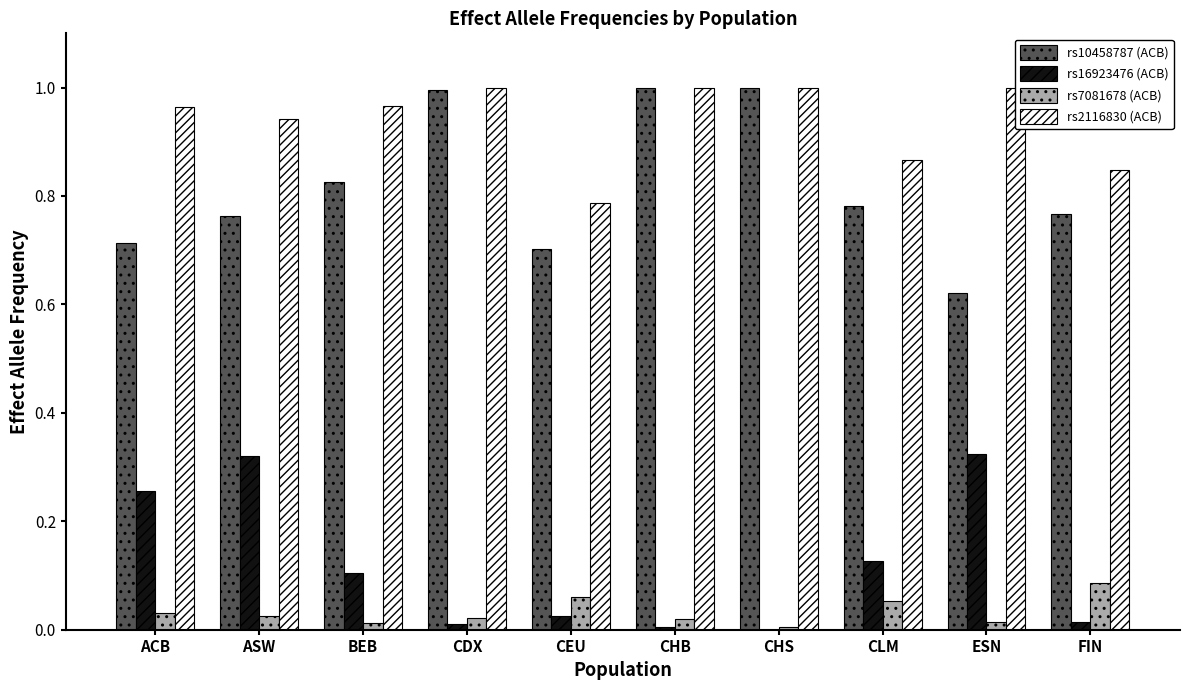

At which label is effect allele frequency (pop1) closest to 0?

ESN